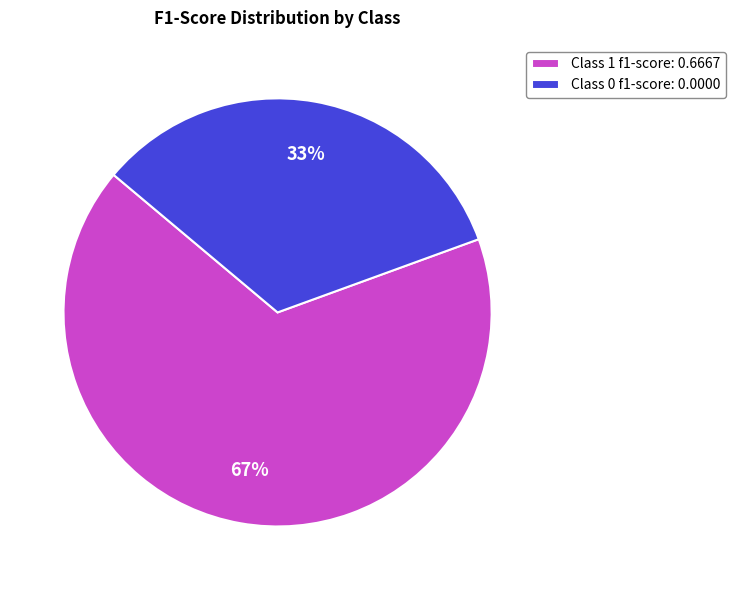

Does Class 0 f1-score: 0.0000 account for over 50% of the chart?

No